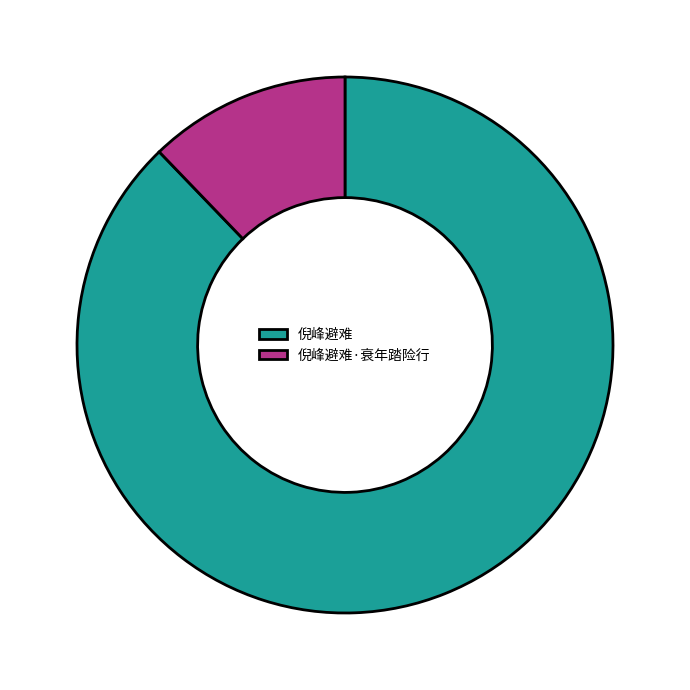

What is the largest slice in the pie chart?

倪峰避难